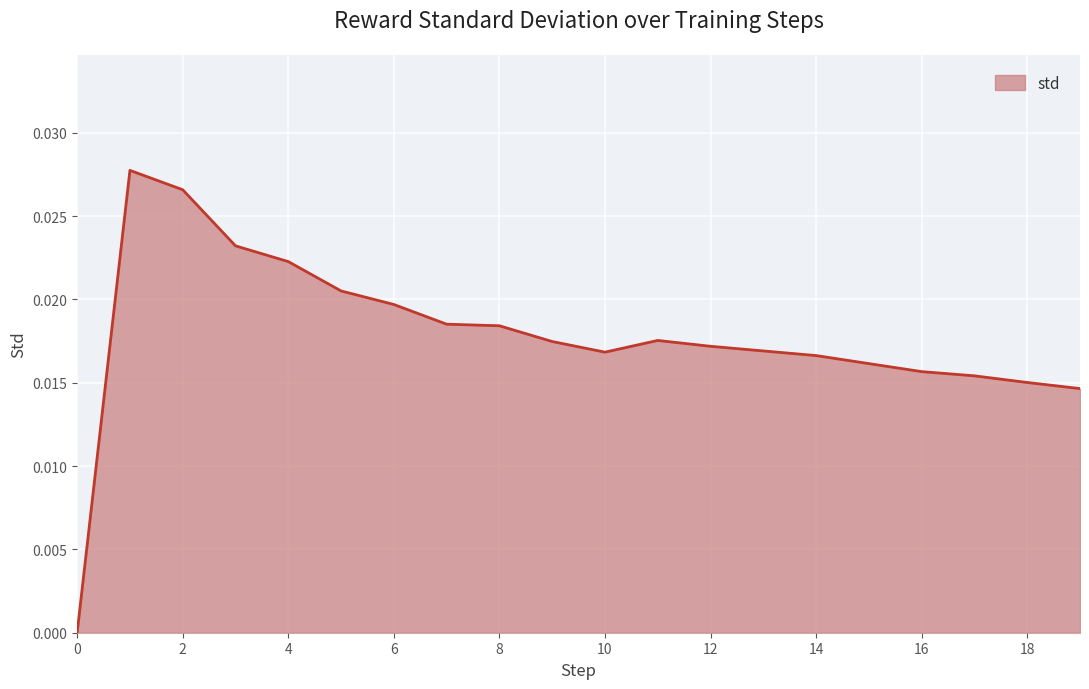

Is this an area chart (filled region under the line)?

Yes